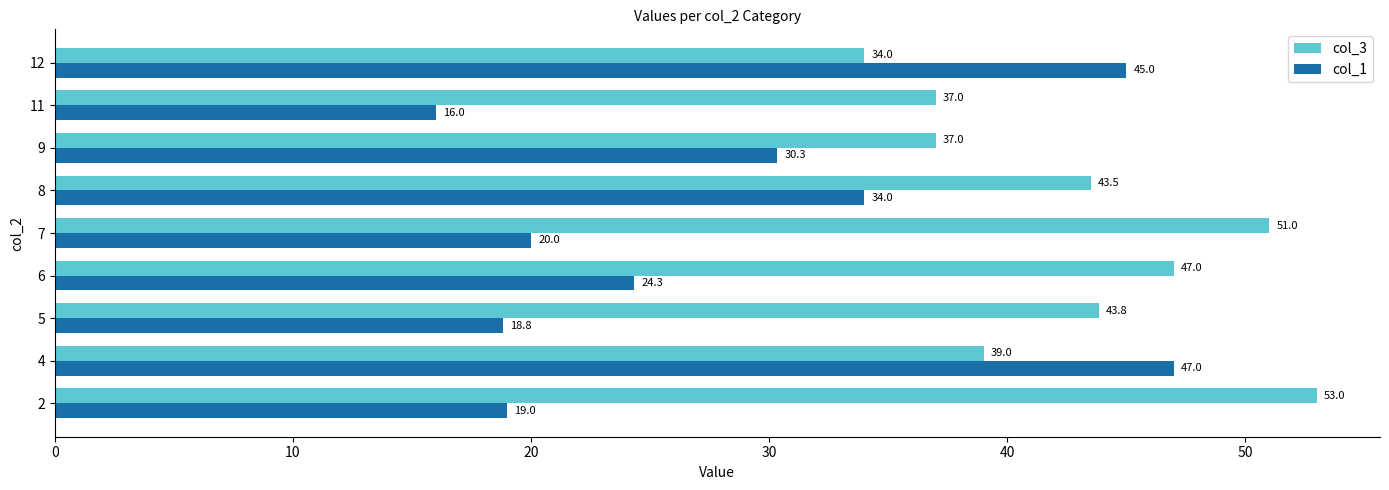

At which label does col_1 reach its peak?

4